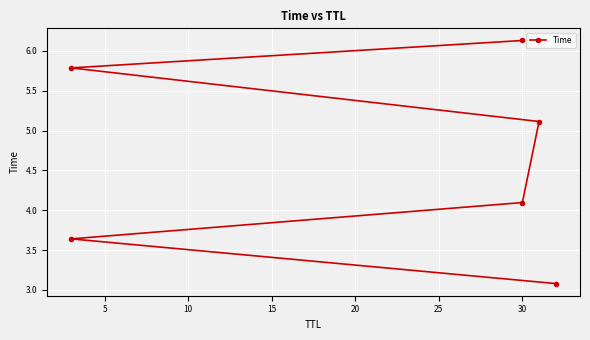

What is the approximate value at 5?

3.6